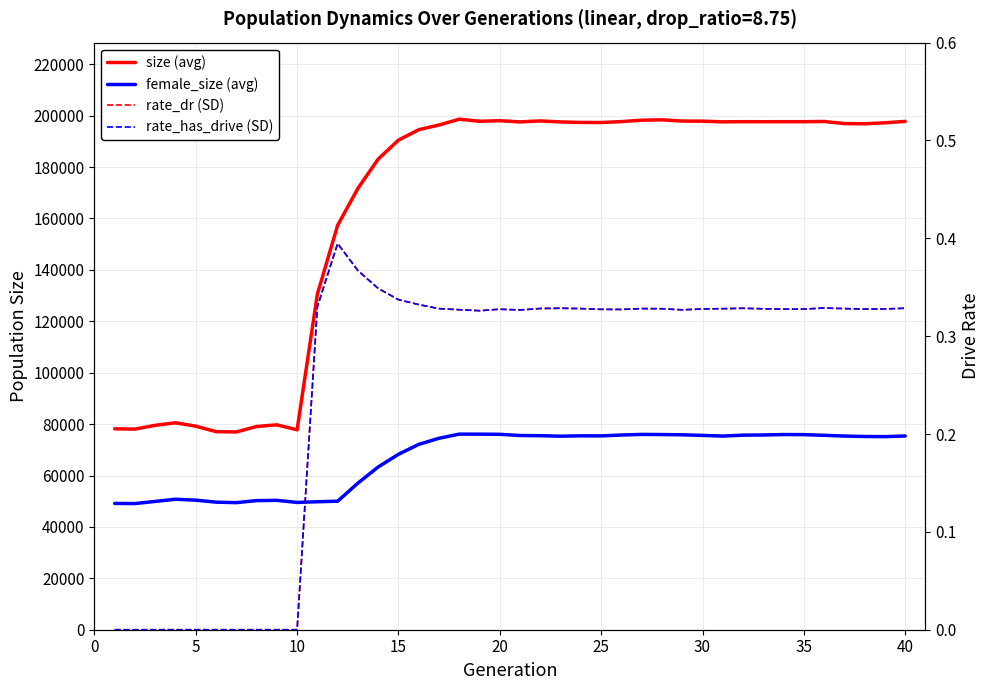

What is the greatest value displayed?

198629.0